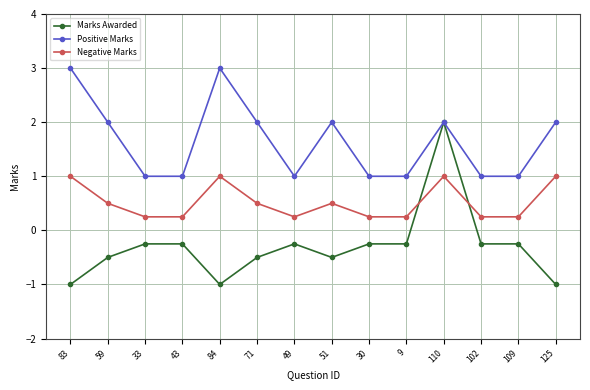

The value of Negative Marks at 84 is 1.7. True or false?

False